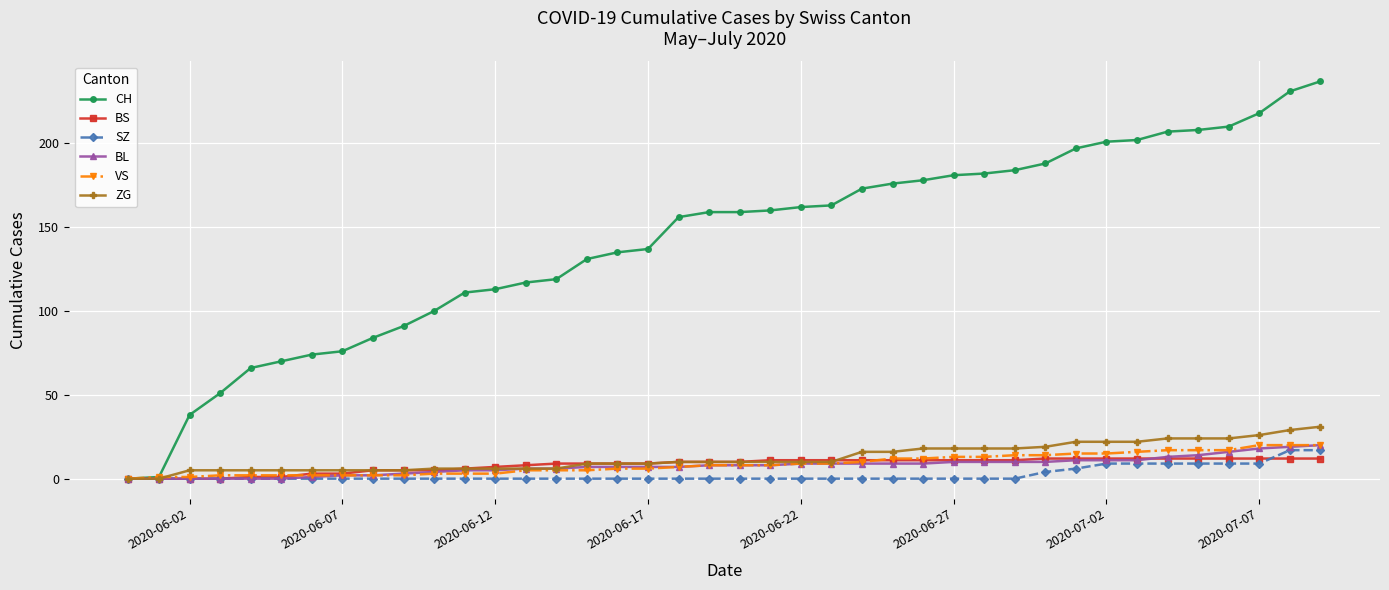

At how many categories does at least one series exceed 123?

25